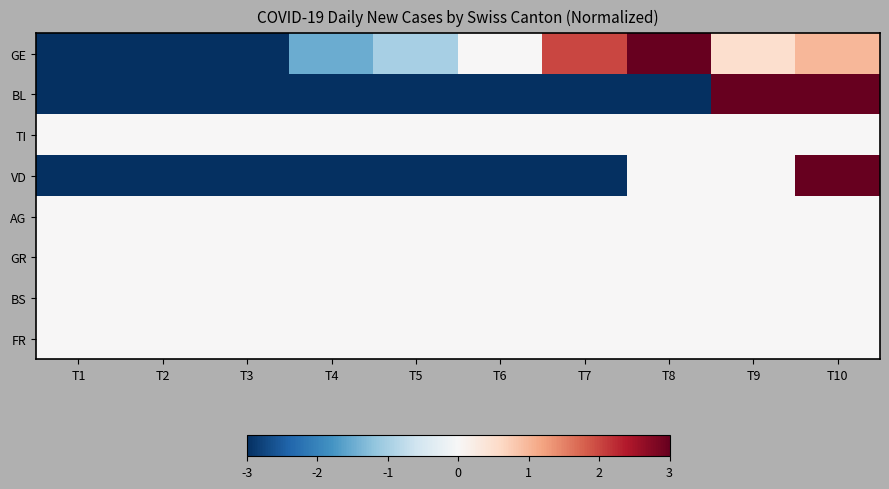

Reading left to right, list all the values displayed in this chart.

GE: T1=-3.0	T2=-3.0	T3=-3.0	T4=-1.5	T5=-1.0	T6=0.0	T7=2.0	T8=3.0	T9=0.5	T10=1.0
BL: T1=-3.0	T2=-3.0	T3=-3.0	T4=-3.0	T5=-3.0	T6=-3.0	T7=-3.0	T8=-3.0	T9=3.0	T10=3.0
TI: T1=0.0	T2=0.0	T3=0.0	T4=0.0	T5=0.0	T6=0.0	T7=0.0	T8=0.0	T9=0.0	T10=0.0
VD: T1=-3.0	T2=-3.0	T3=-3.0	T4=-3.0	T5=-3.0	T6=-3.0	T7=-3.0	T8=0.0	T9=0.0	T10=3.0
AG: T1=0.0	T2=0.0	T3=0.0	T4=0.0	T5=0.0	T6=0.0	T7=0.0	T8=0.0	T9=0.0	T10=0.0
GR: T1=0.0	T2=0.0	T3=0.0	T4=0.0	T5=0.0	T6=0.0	T7=0.0	T8=0.0	T9=0.0	T10=0.0
BS: T1=0.0	T2=0.0	T3=0.0	T4=0.0	T5=0.0	T6=0.0	T7=0.0	T8=0.0	T9=0.0	T10=0.0
FR: T1=0.0	T2=0.0	T3=0.0	T4=0.0	T5=0.0	T6=0.0	T7=0.0	T8=0.0	T9=0.0	T10=0.0